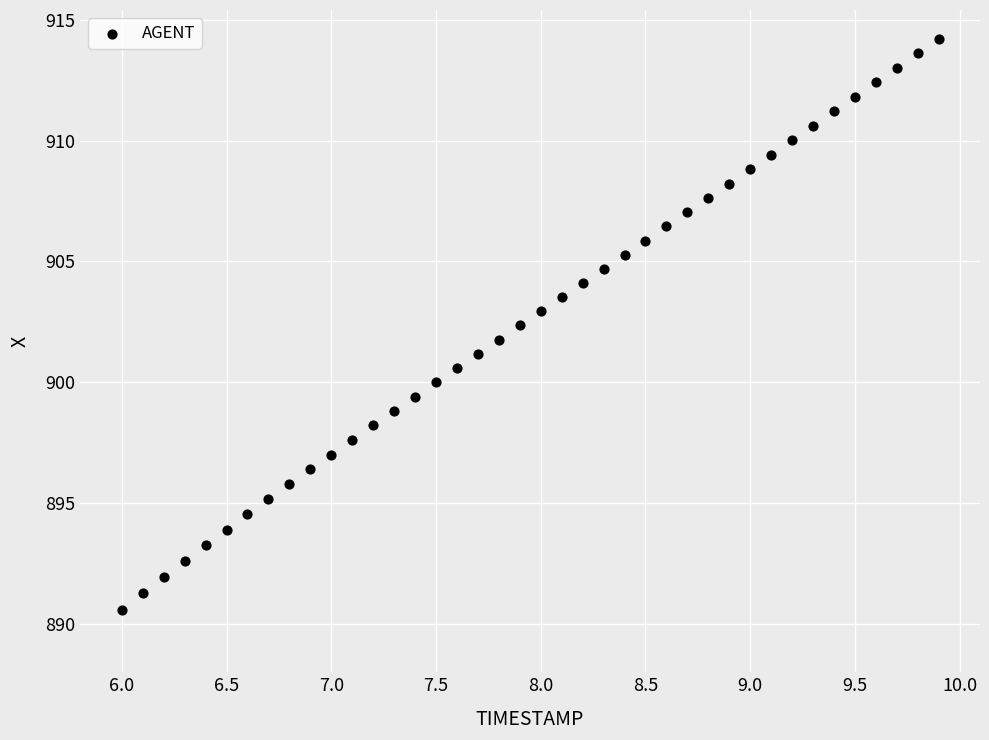

What is the range of Y values (max minus min)?

23.6